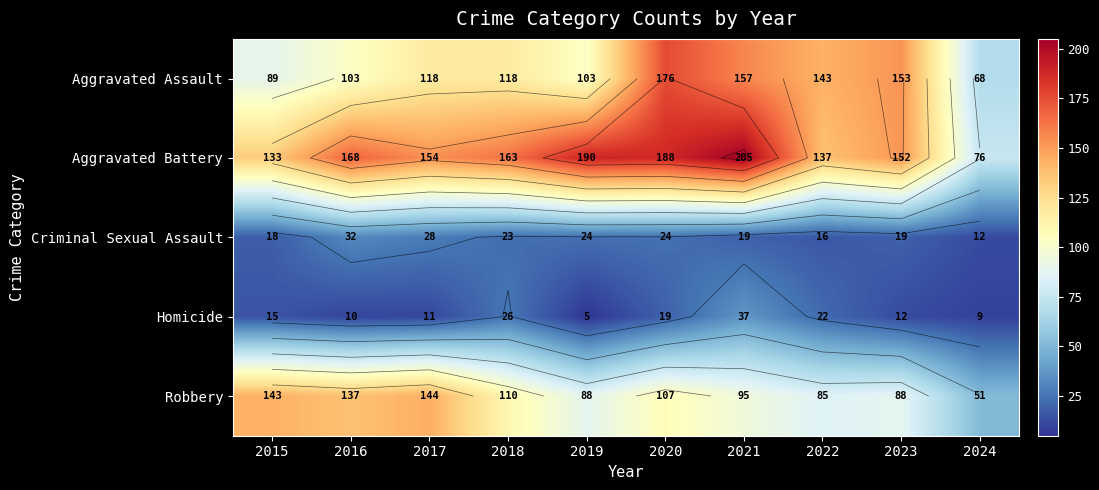

Where does the Homicide series first go above 15?

2018